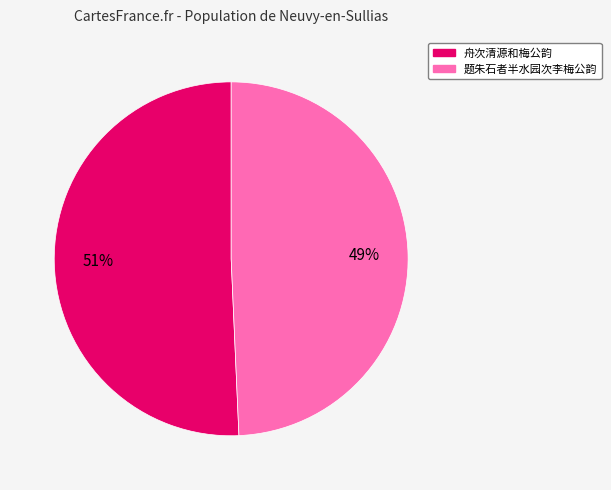

Rank the categories by value from highest to lowest.

舟次清源和梅公韵, 题朱石者半水园次李梅公韵